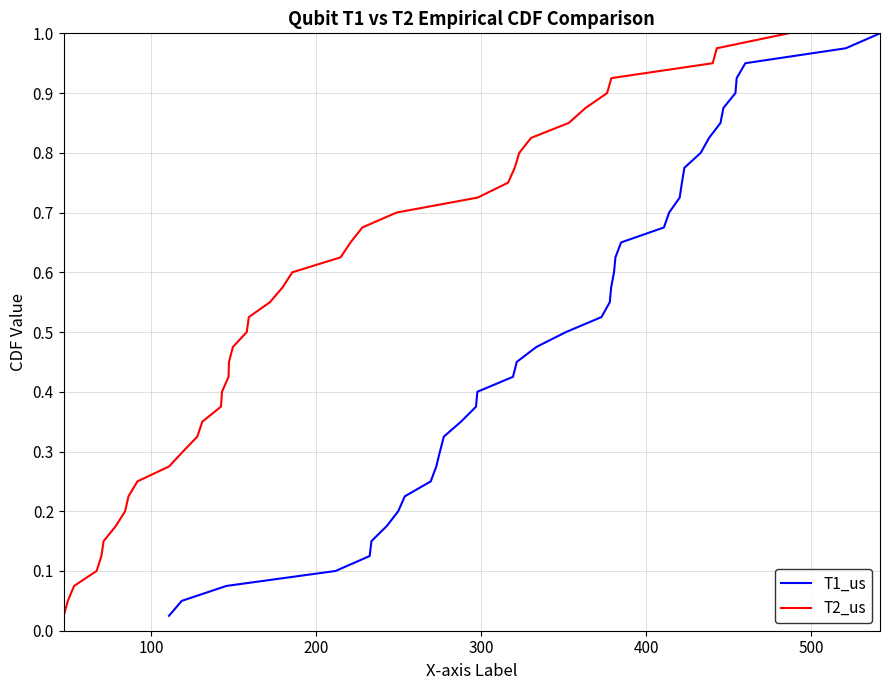

Count the number of data series in this chart.

2